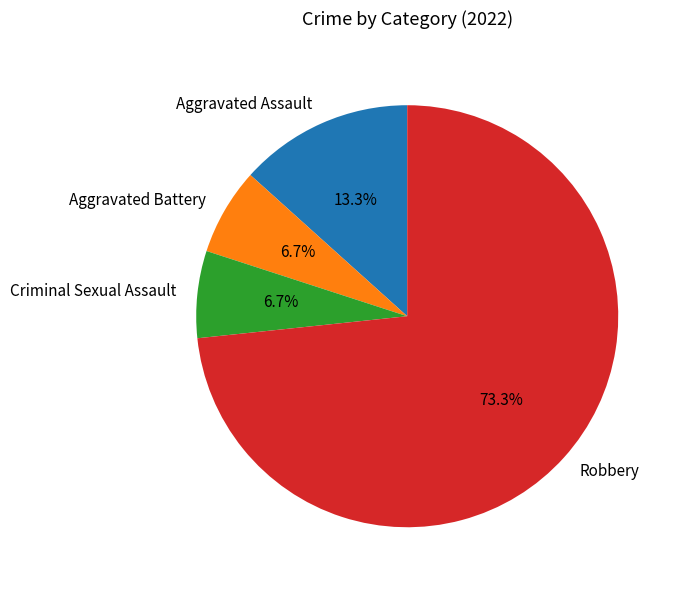

How many slices are in this pie chart?

4